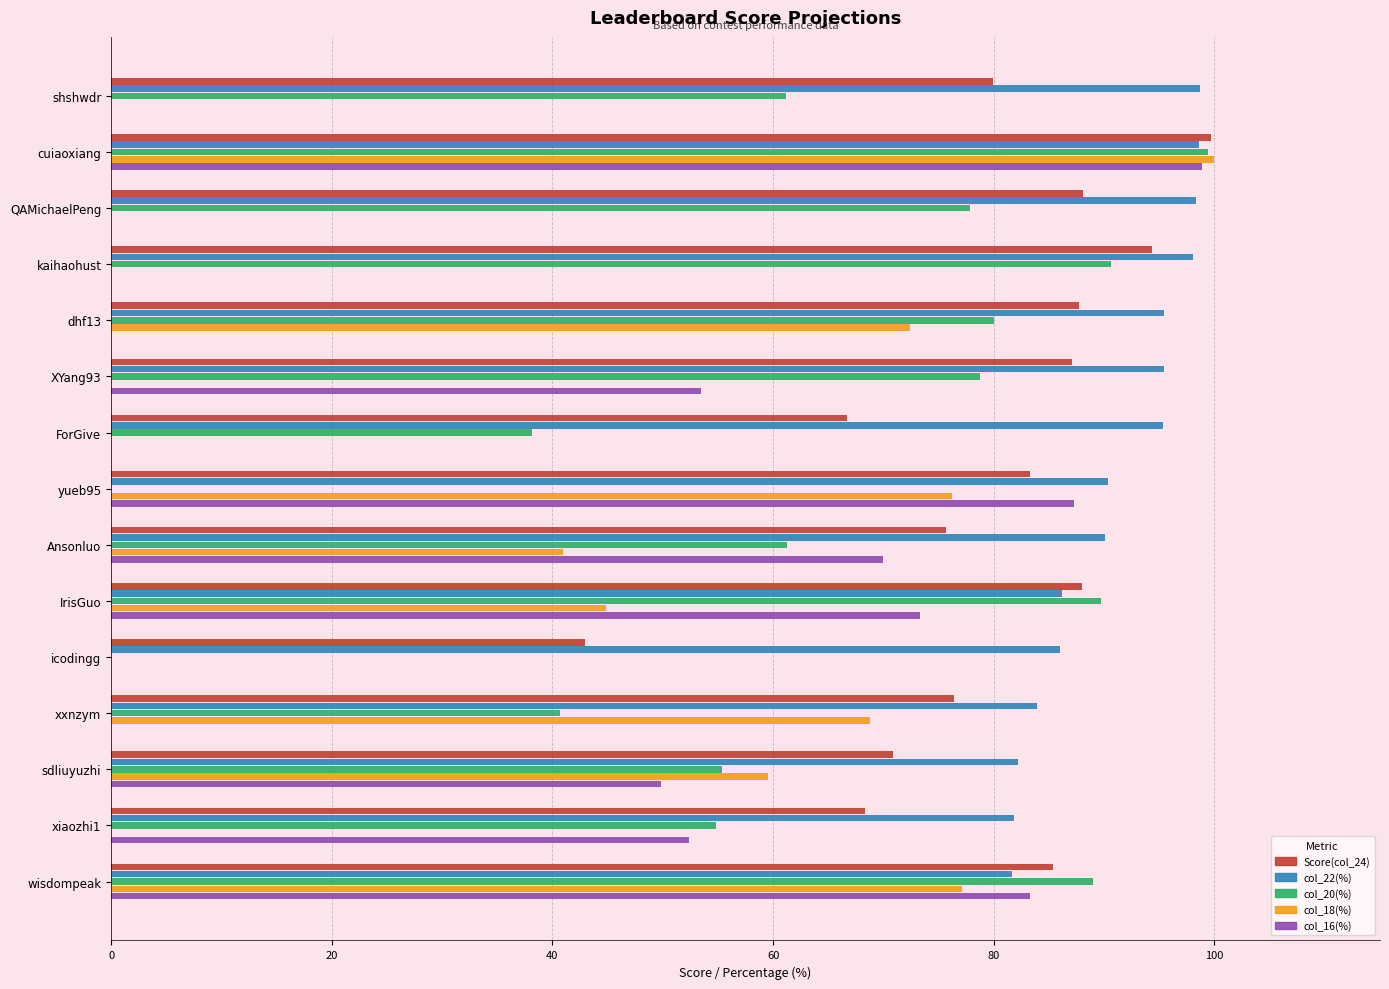

Between shshwdr and ForGive, which series saw the biggest shift?

col_20(%)